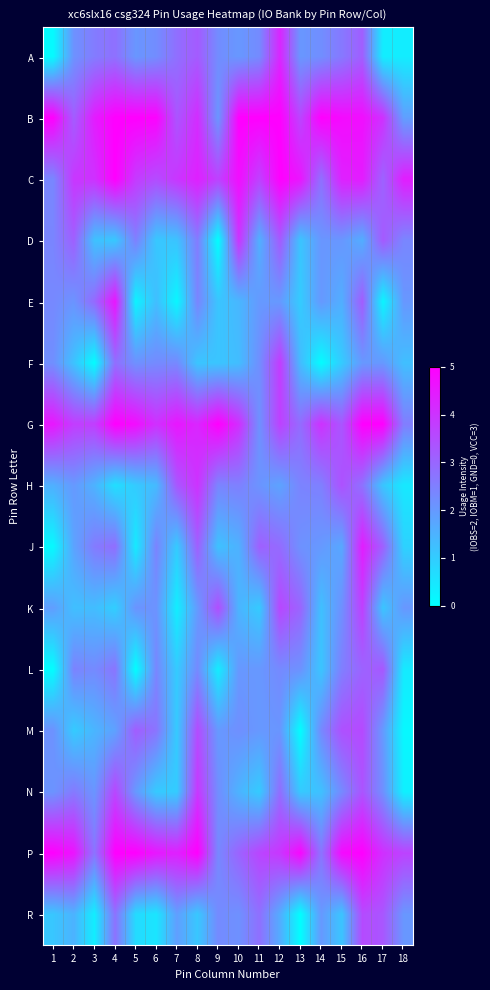

What is the total value across all series at 17?

38.1